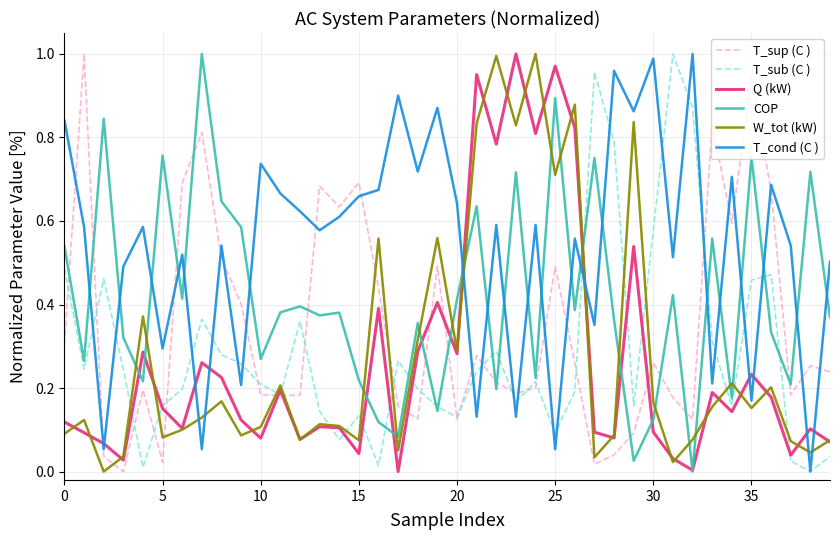

In T_cond (C ), how many points are higher than both neighbors (excluding endpoints)?

14